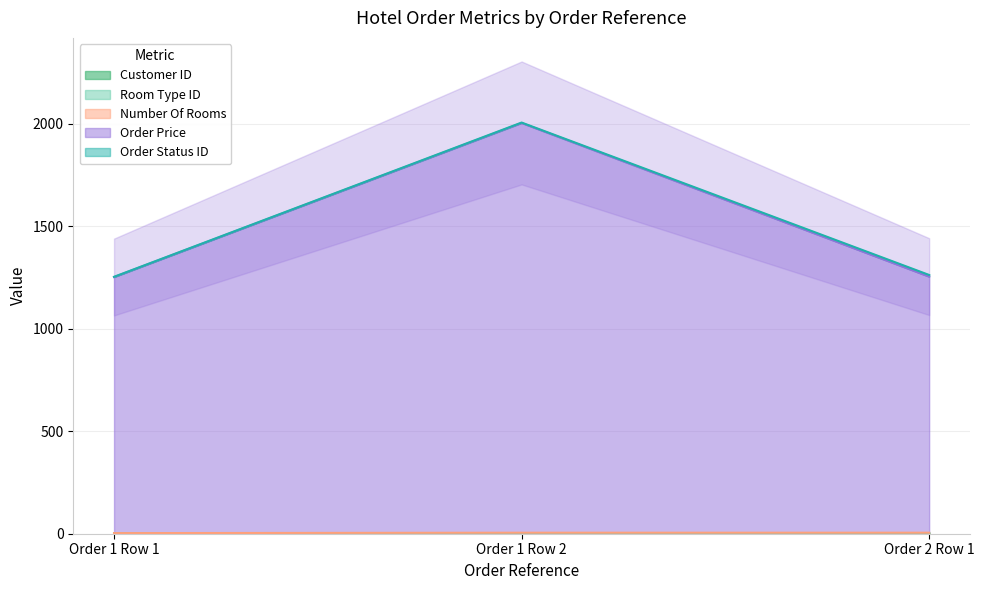

What is the sum of the Customer ID values at Order 1 Row 1 and Order 2 Row 1?

3